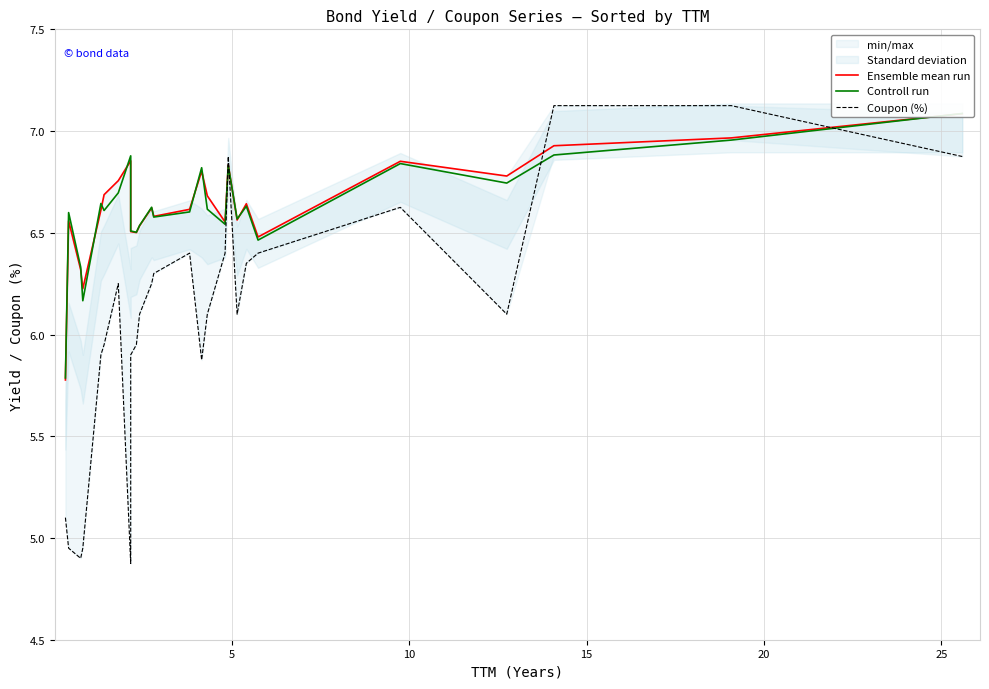

At which label does Ensemble mean run first exceed 6?

5